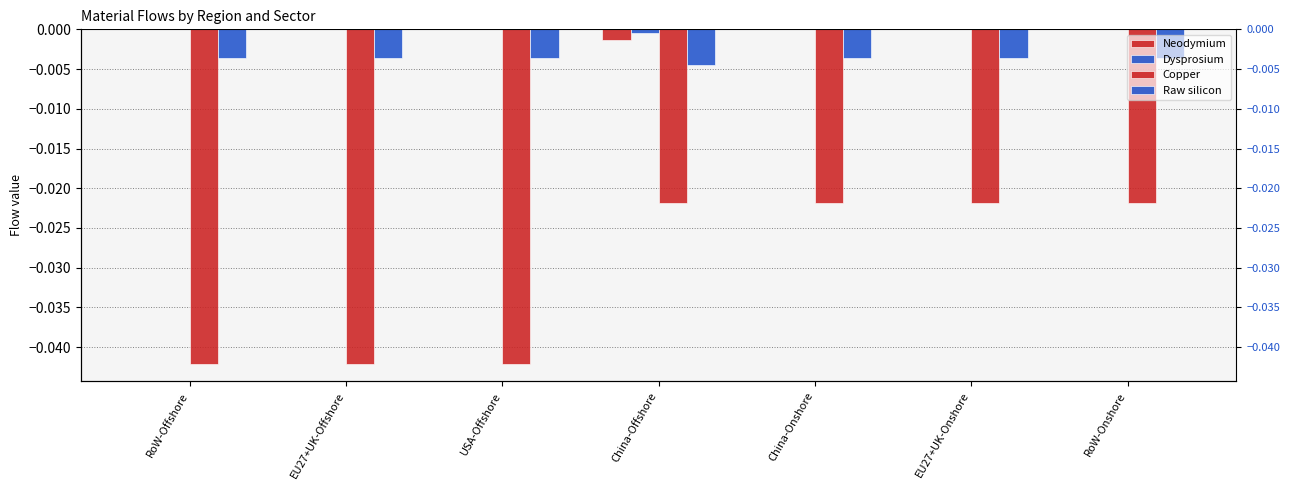

What position from the left is EU27+UK-Offshore?

2